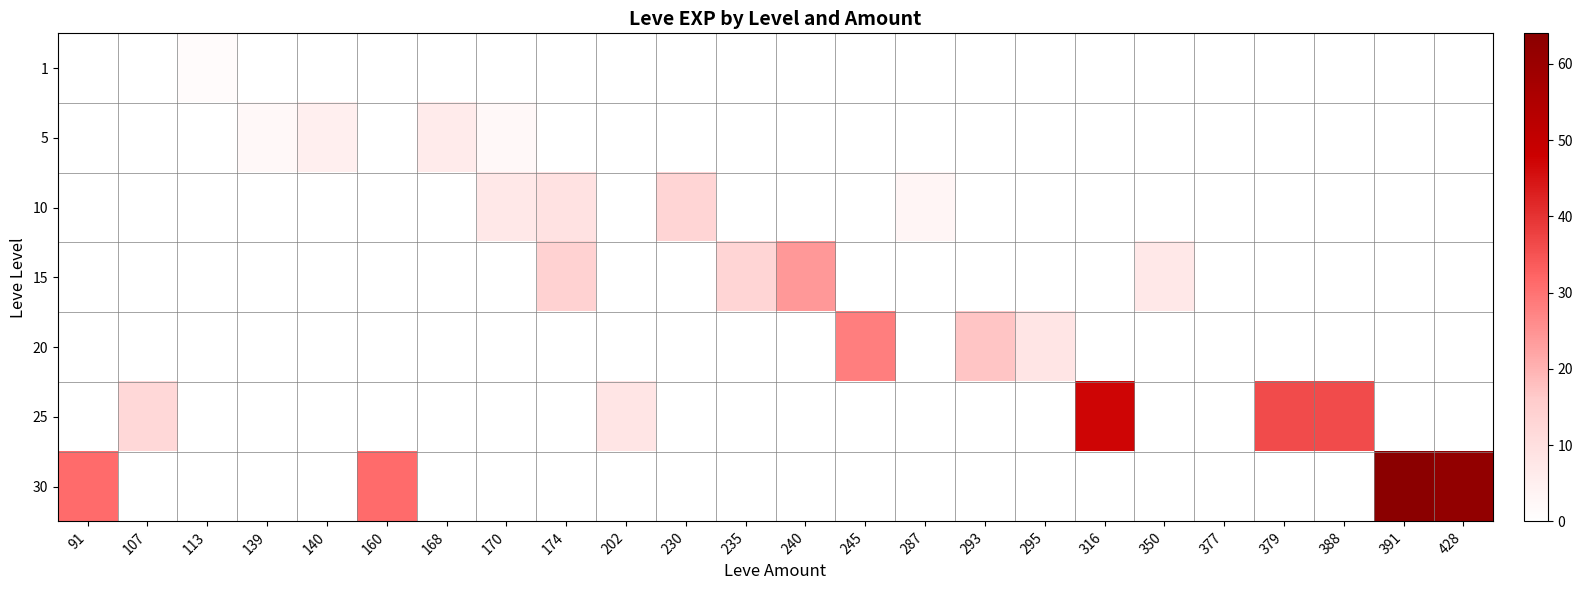

What is the maximum value shown in the chart?

64